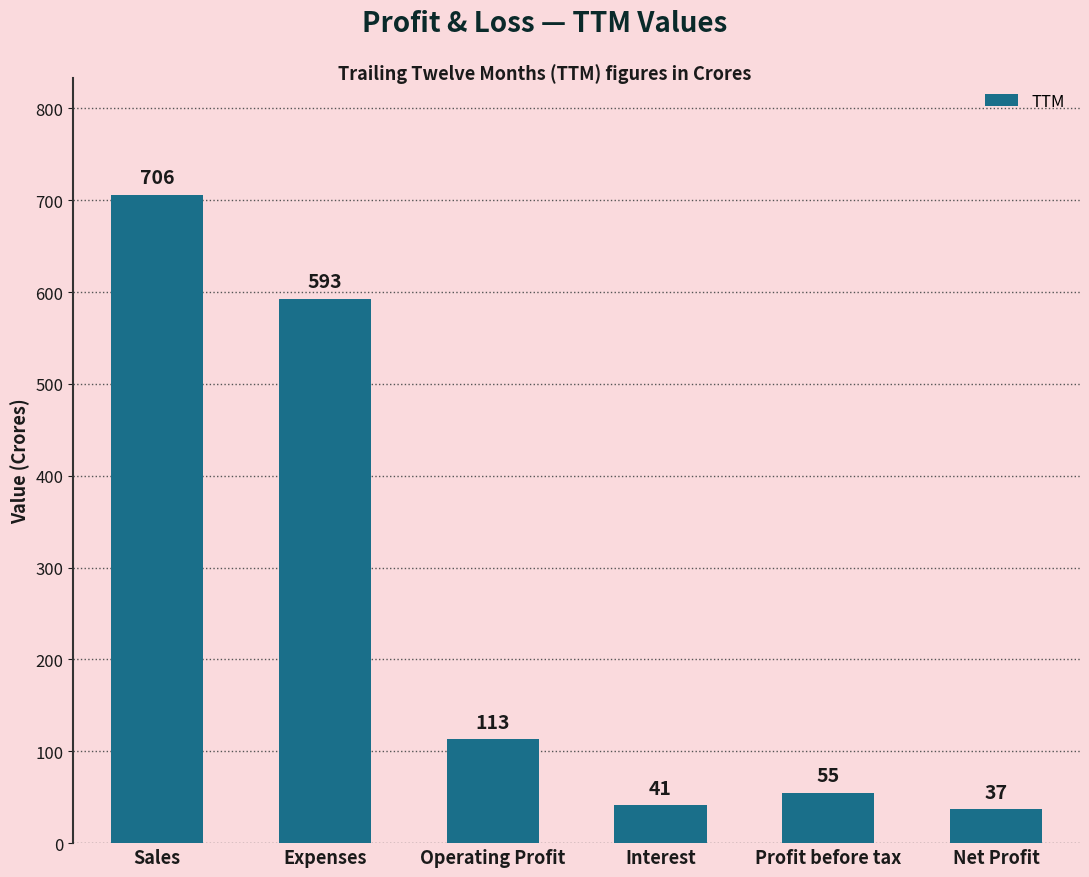

What is the value of the 1st bar from the left?

706